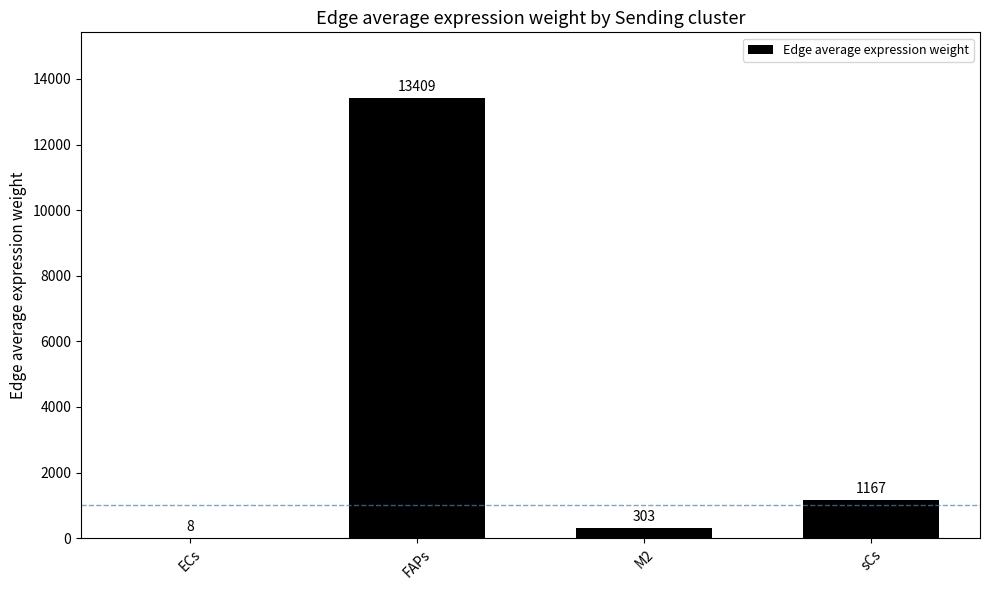

Which has a higher value, ECs or FAPs?

FAPs